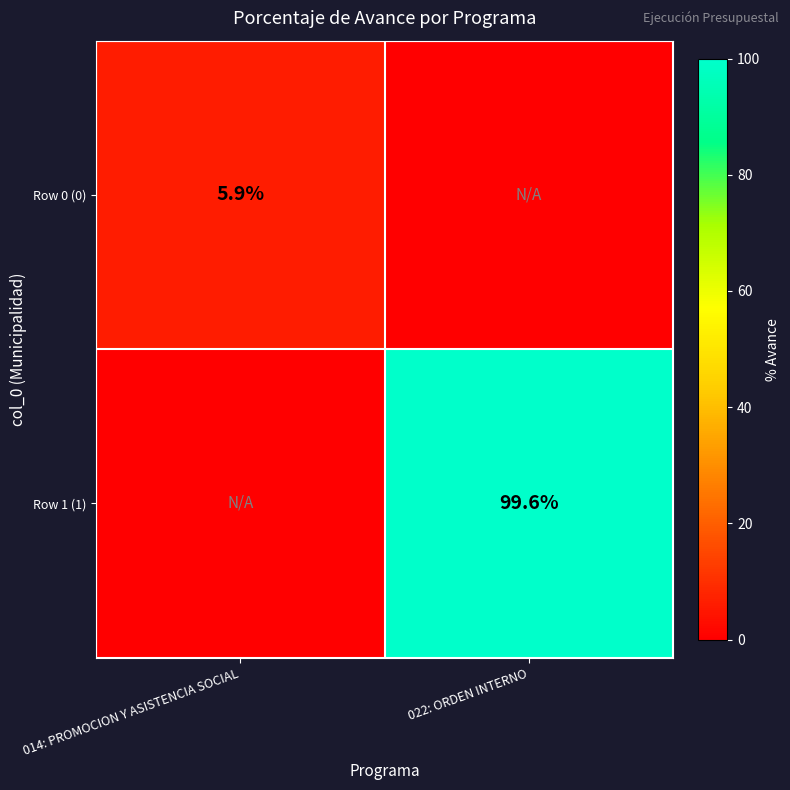

True or false: Row 0 (0) has a value of 5.9 at 014: PROMOCION Y ASISTENCIA SOCIAL.

True